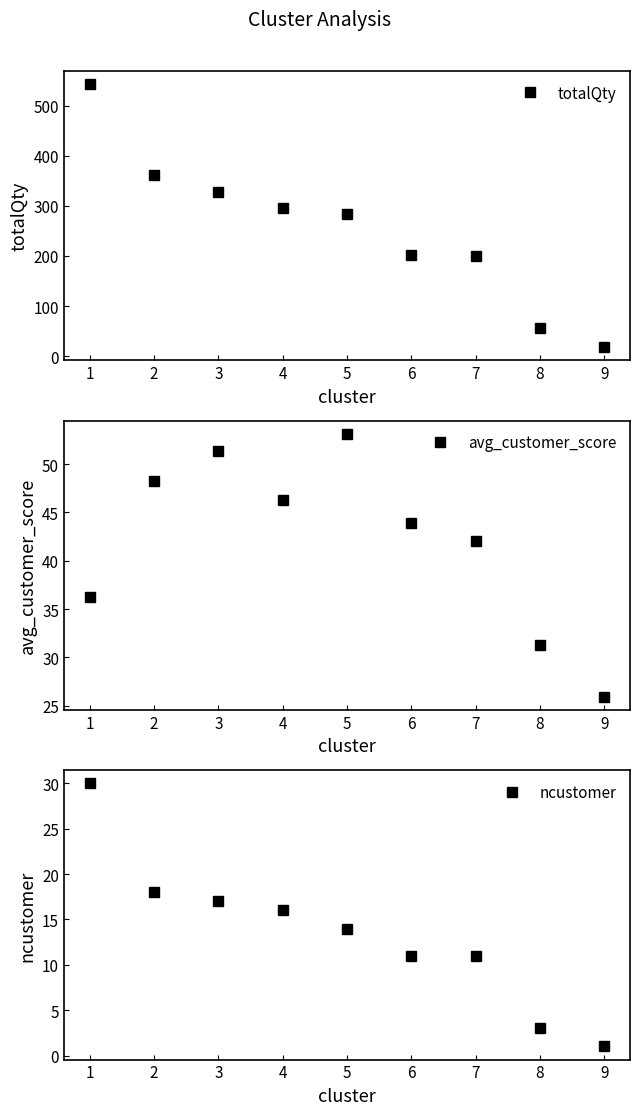

Read the avg_customer_score value at 7.

42.0